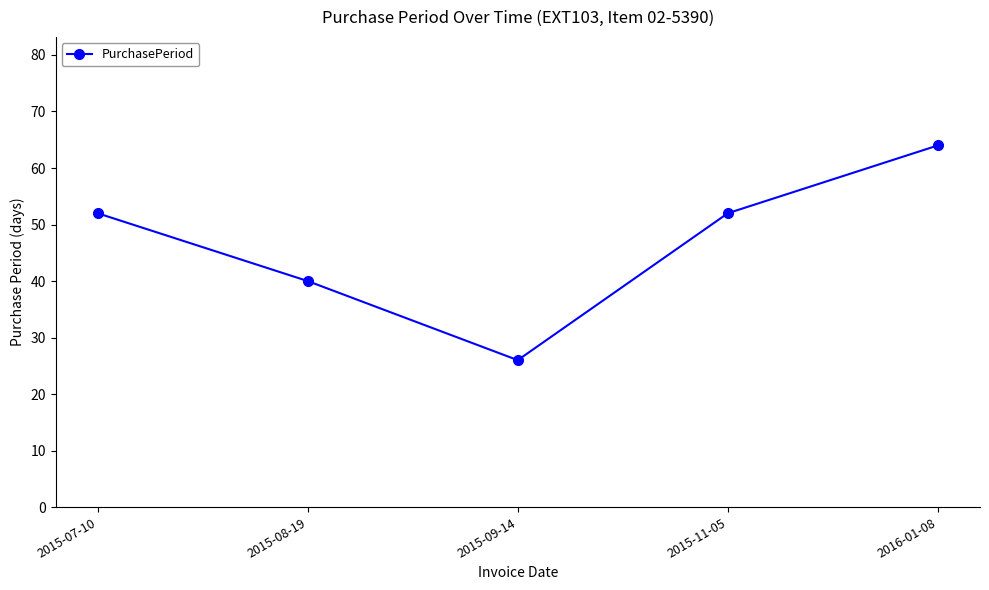

Read the value at 2015-07-10, to the nearest 10.

50